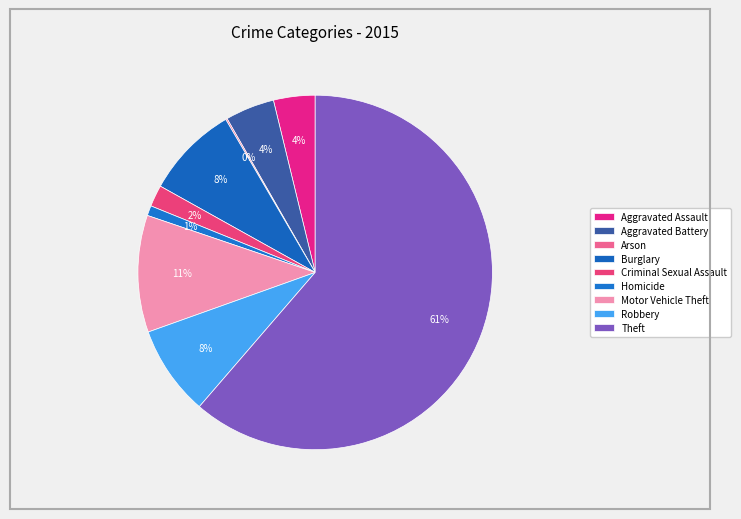

Is it true that Arson is 0% of the pie?

True